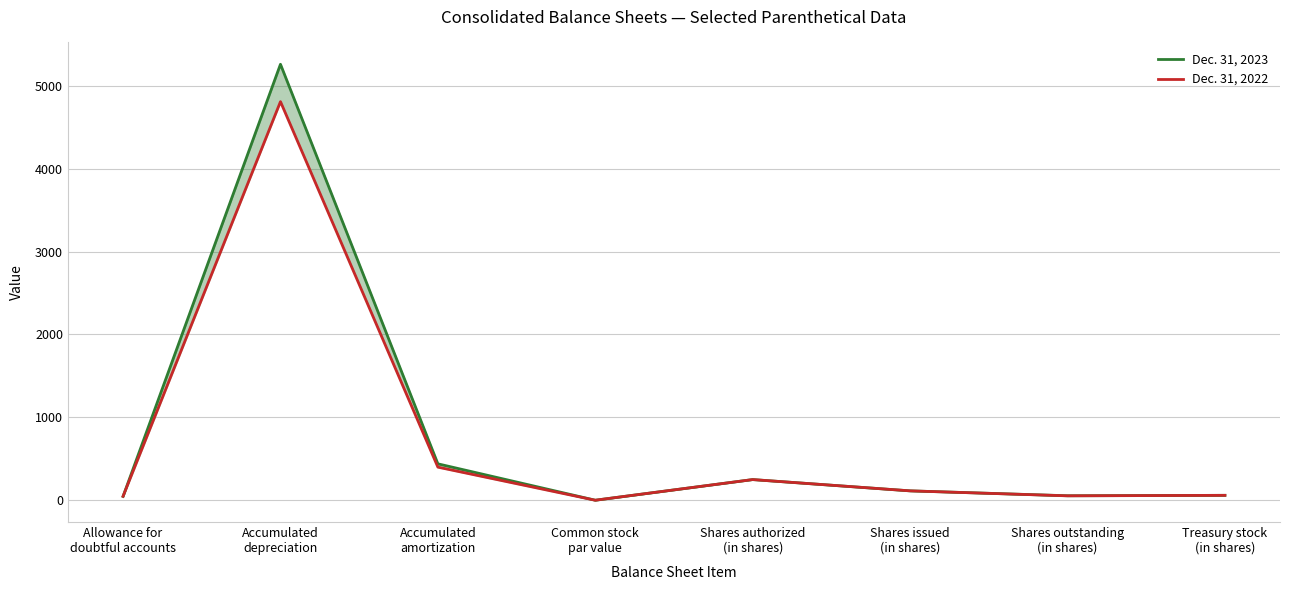

At which label does Dec. 31, 2022 first exceed 114?

Accumulated
depreciation